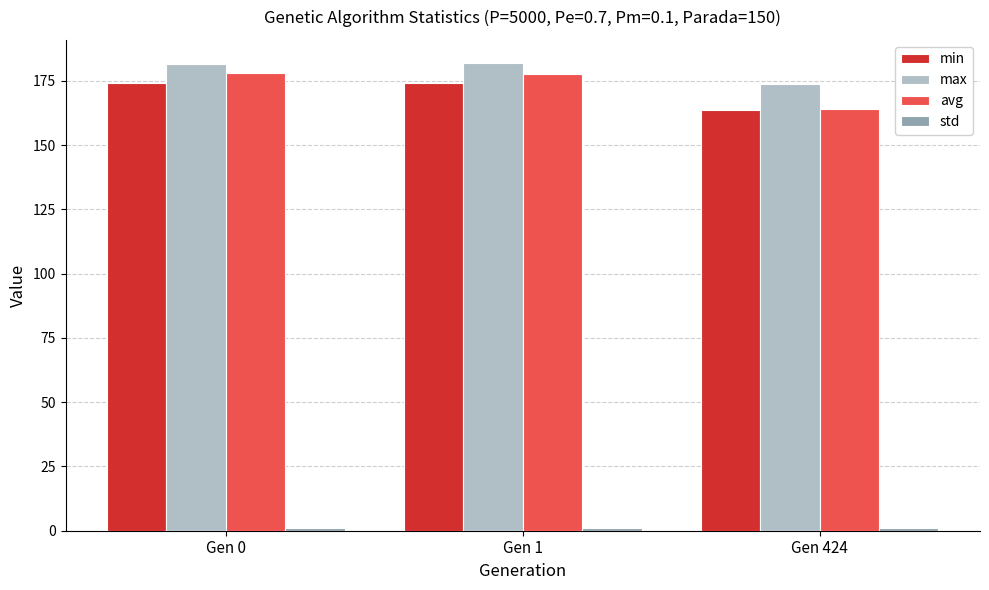

At how many categories does at least one series exceed 57?

3